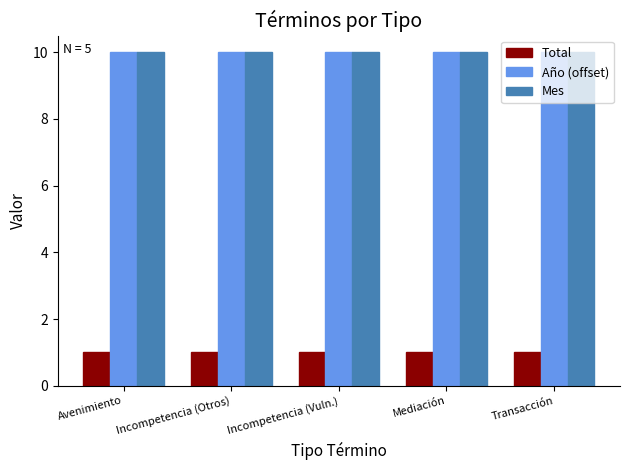

At how many categories does at least one series exceed 7?

5